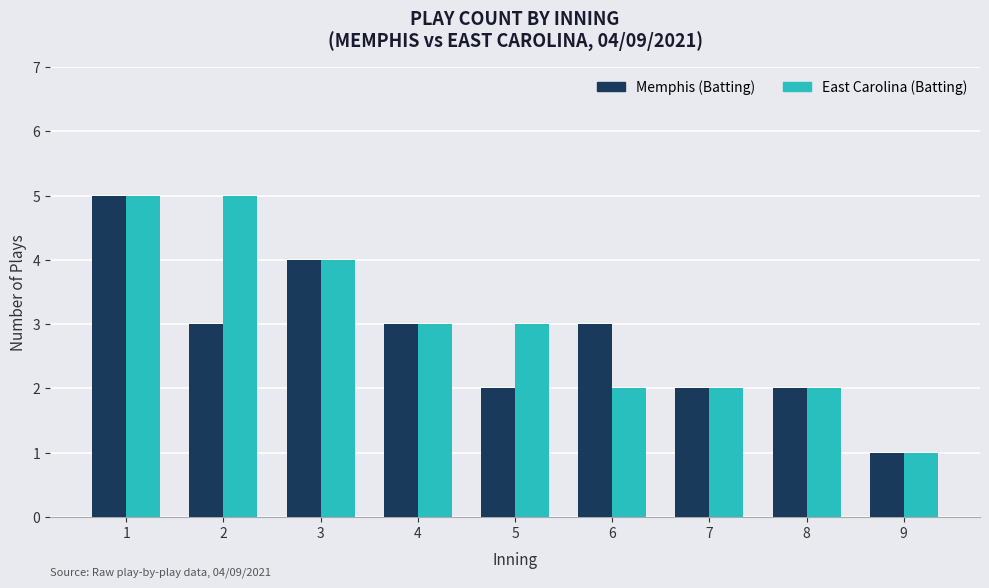

Is it true that East Carolina (Batting) equals 2 at 1?

False